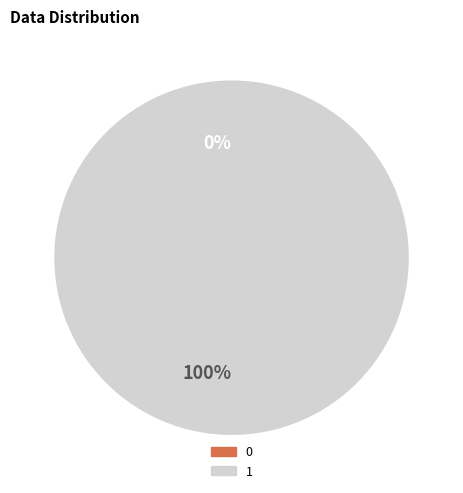

How many segments does this pie chart have?

2